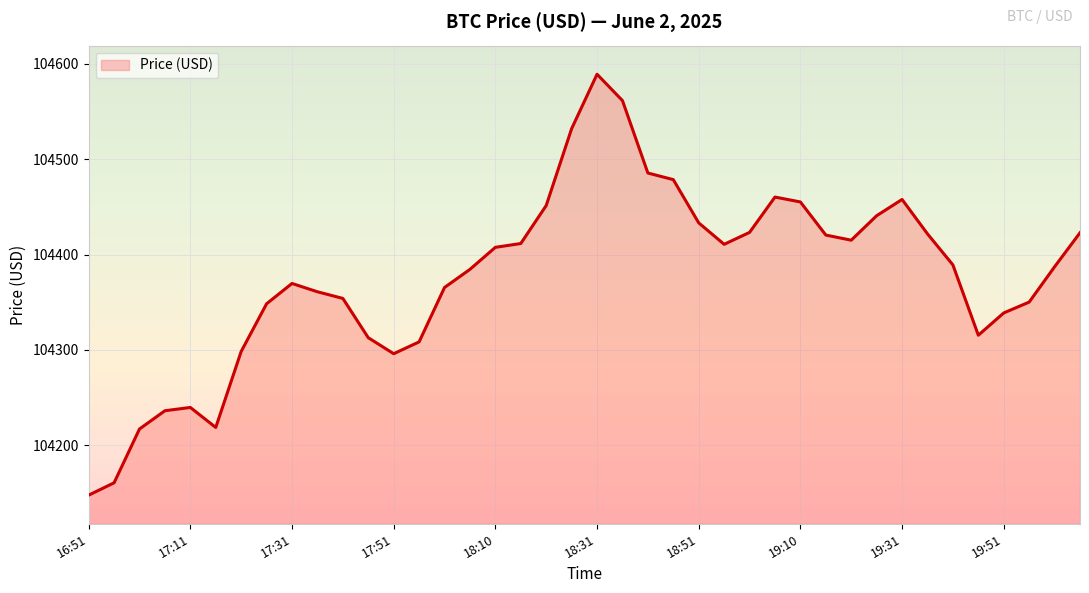

What is the maximum value shown in the chart?

104589.0